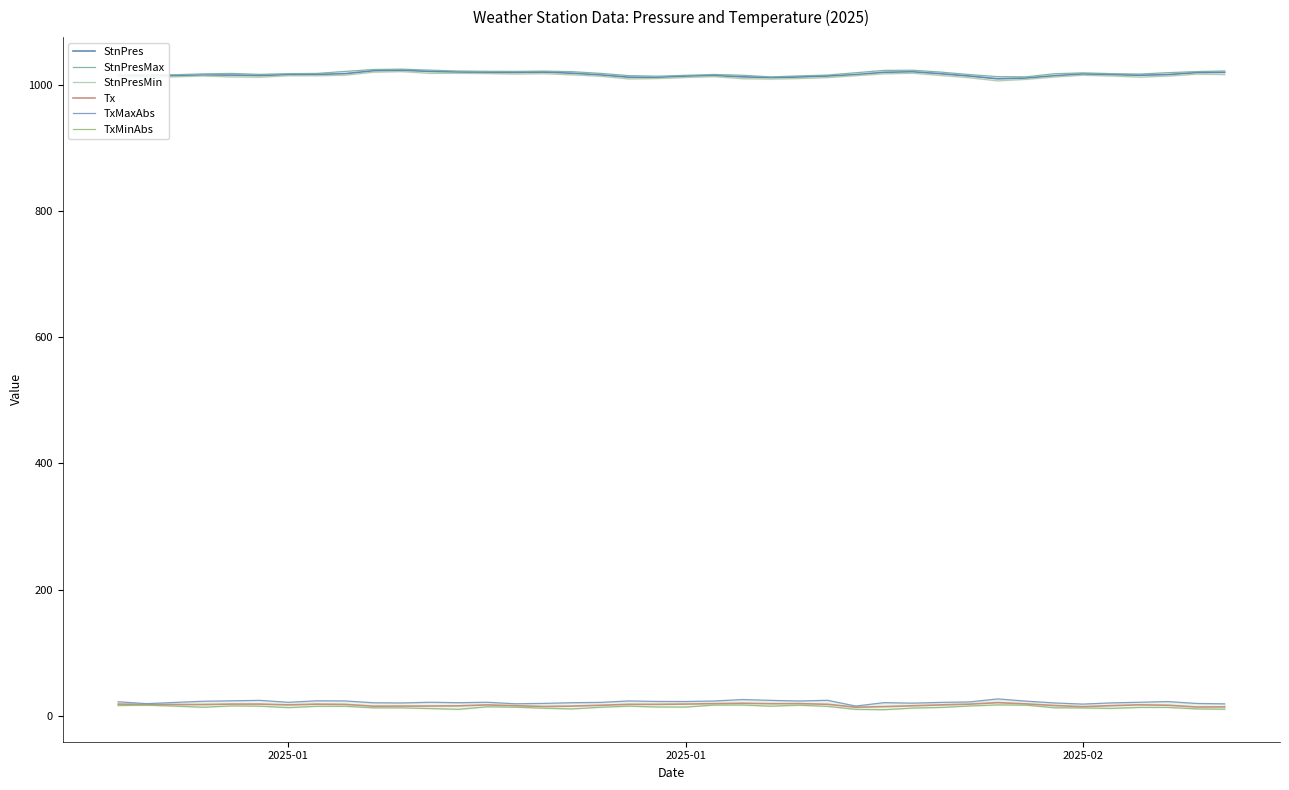

What is the sum of all TxMaxAbs values?

859.9